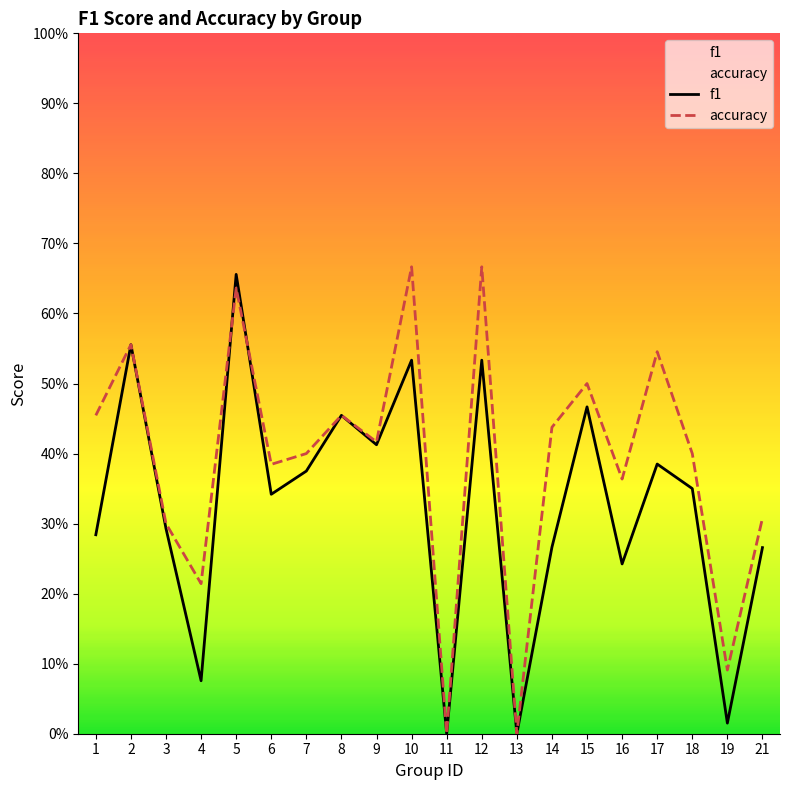

Rank the series by their average value, from highest to lowest.

accuracy, f1